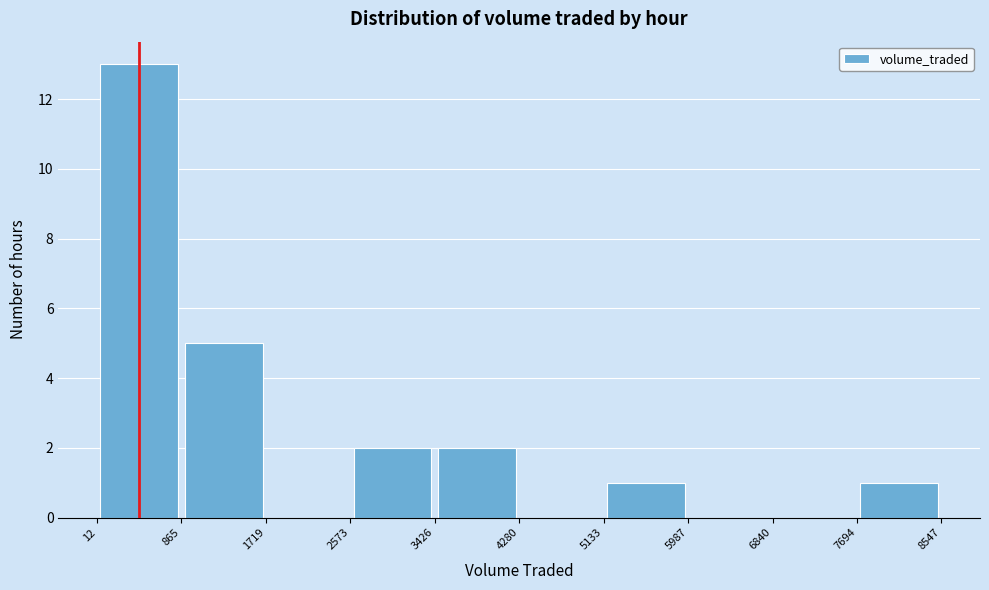

Reading left to right, list every bar in this chart as the range it spans on the x-axis followed by its height. The values are not printed on the chart, so give them approximately, as read against the axis.

12 to 865: 13
865 to 1719: 5
1719 to 2573: 0
2573 to 3426: 2
3426 to 4280: 2
4280 to 5133: 0
5133 to 5987: 1
5987 to 6840: 0
6840 to 7694: 0
7694 to 8547: 1